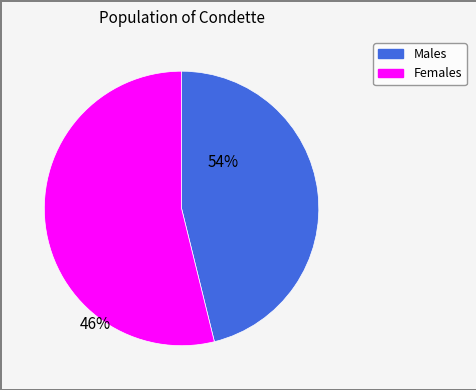

How many segments does this pie chart have?

2